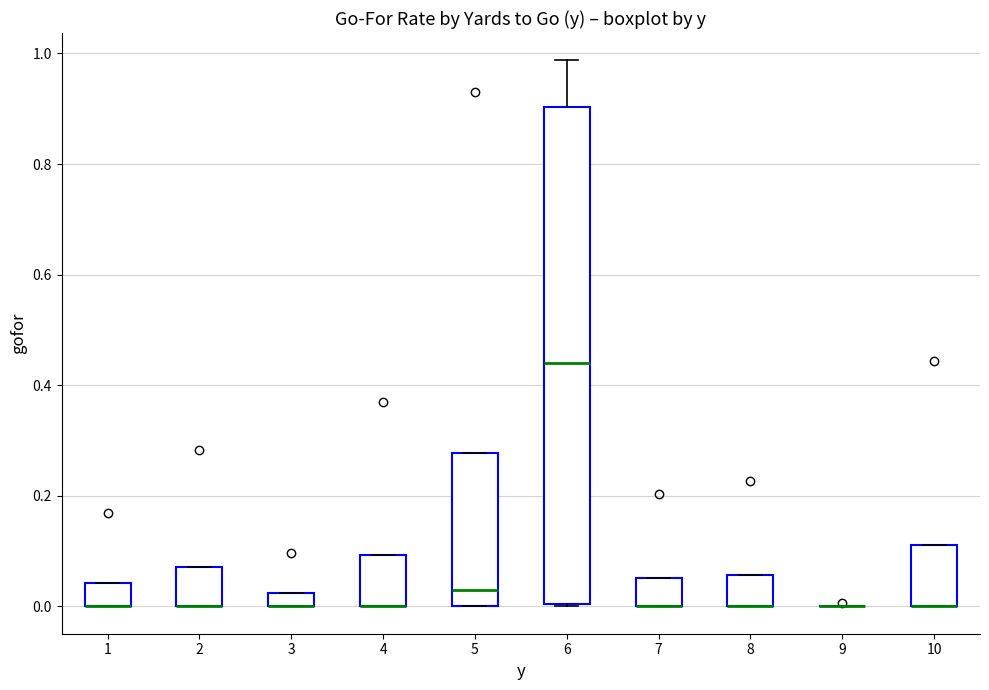

Which box is the tallest, from its lower edge to its upper edge?

6